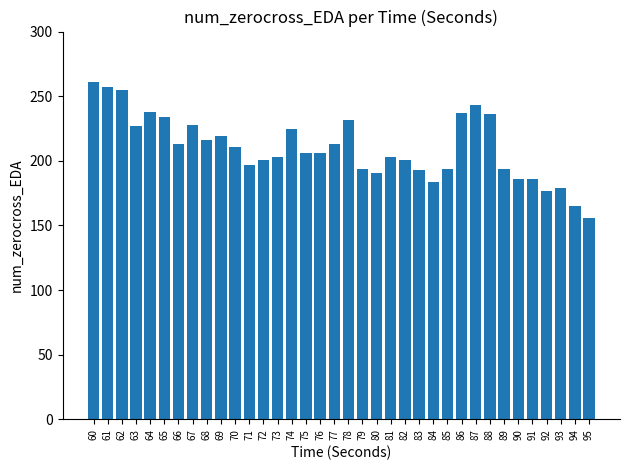

What is the value of the 19th bar from the left?

232